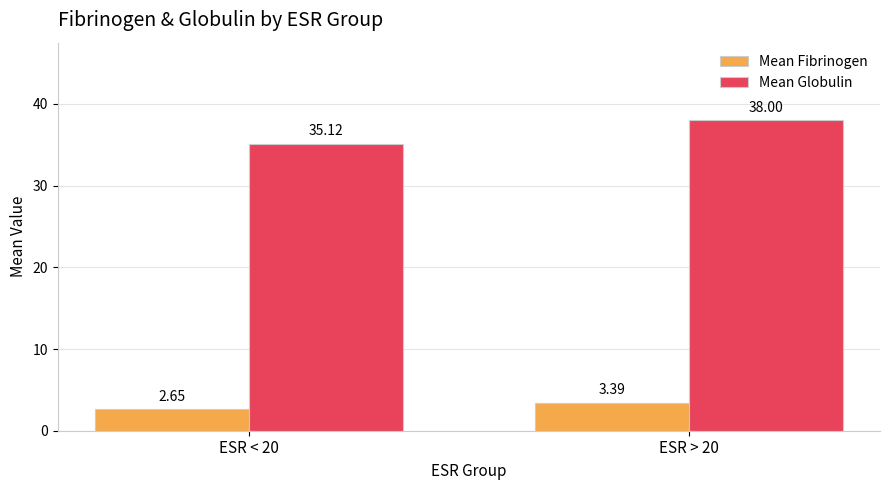

What are all the series names shown in the legend?

Mean Fibrinogen, Mean Globulin